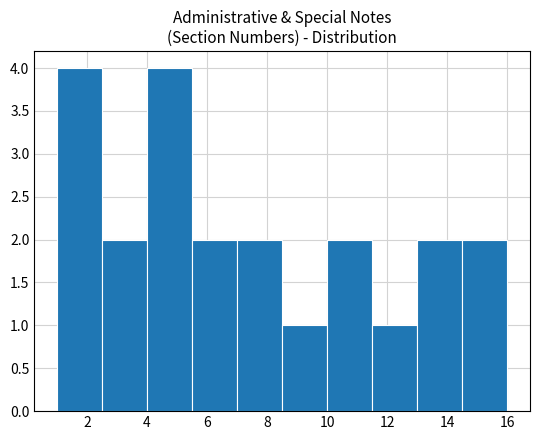

Reading left to right, transcribe this chart: for each bar, give the range it covers on the x-axis and its height. Neither the bar edges nor the heights are printed on the chart, so give them approximately, as read against the axes.

1.0 to 2.5: 4
2.5 to 4.0: 2
4.0 to 5.5: 4
5.5 to 7.0: 2
7.0 to 8.5: 2
8.5 to 10.0: 1
10.0 to 11.5: 2
11.5 to 13.0: 1
13.0 to 14.5: 2
14.5 to 16.0: 2